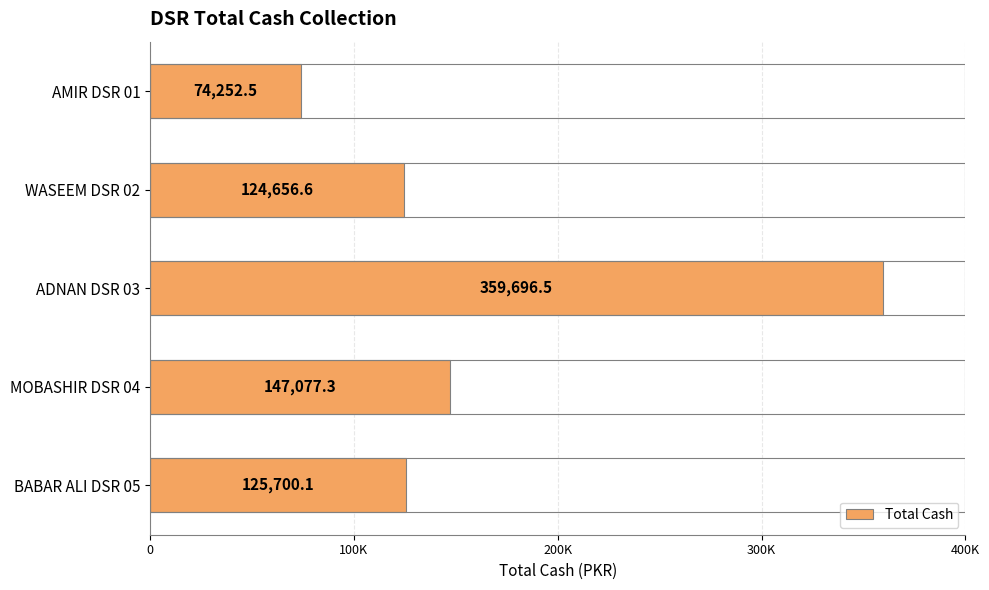

What is the change in value from WASEEM DSR 02 to MOBASHIR DSR 04?

+22420.7